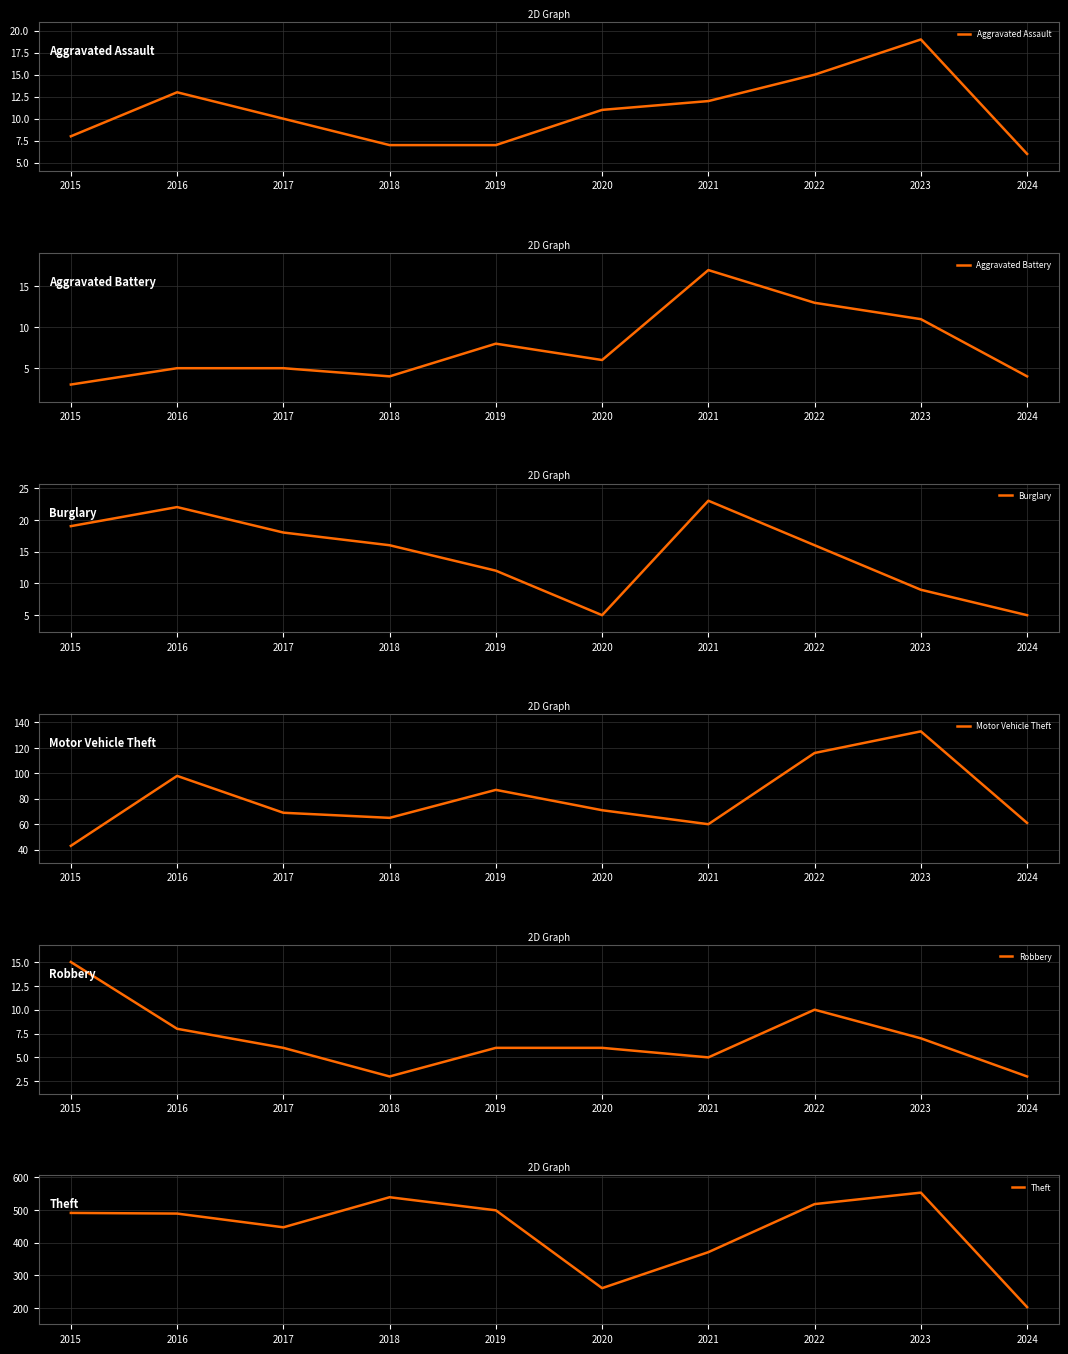

How many values in the Burglary series are below 16?

4